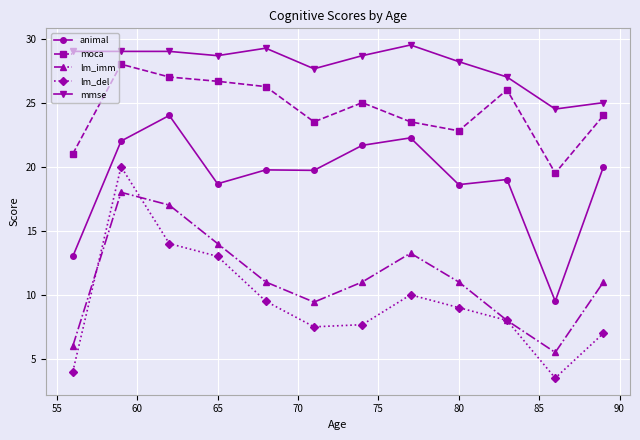

True or false: mmse and moca cross at least once.

False